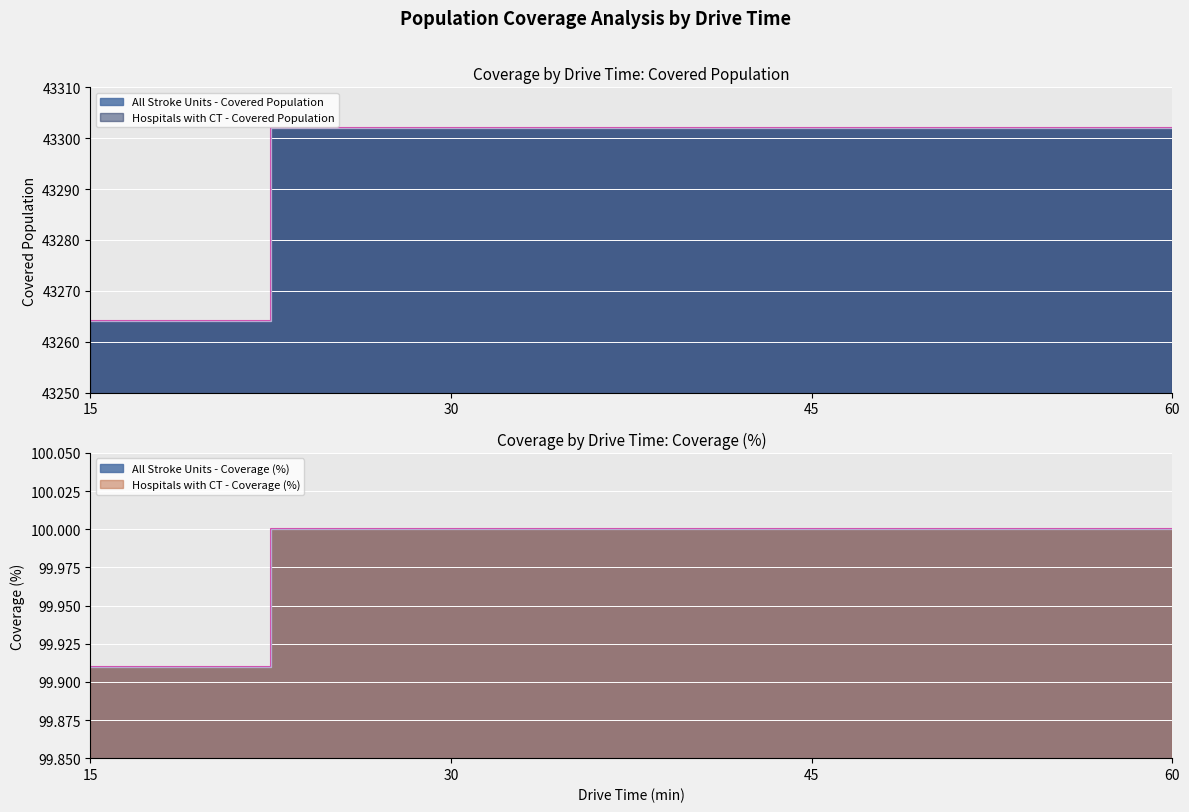

List the series in order of their peak value, highest first.

All Stroke Units - Covered Population, Hospitals with CT - Covered Population, All Stroke Units - Coverage (%), Hospitals with CT - Coverage (%)